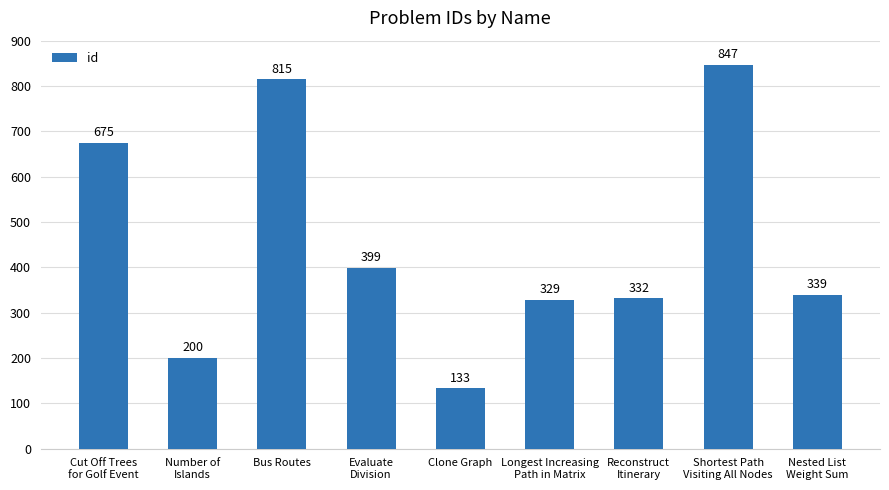

Approximately how many times larger is the value at Nested List
Weight Sum compared to Number of
Islands?

1.7